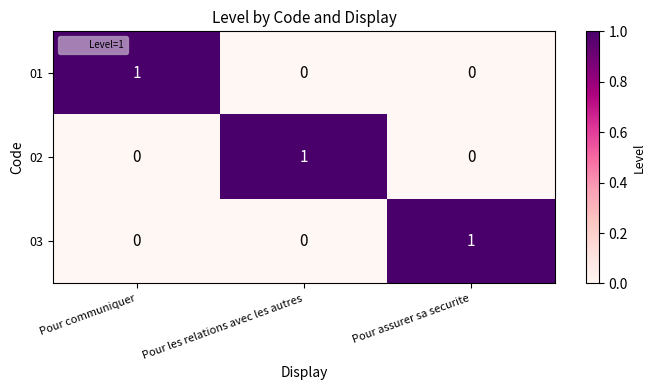

How many 03 values are between 0 and 1?

3